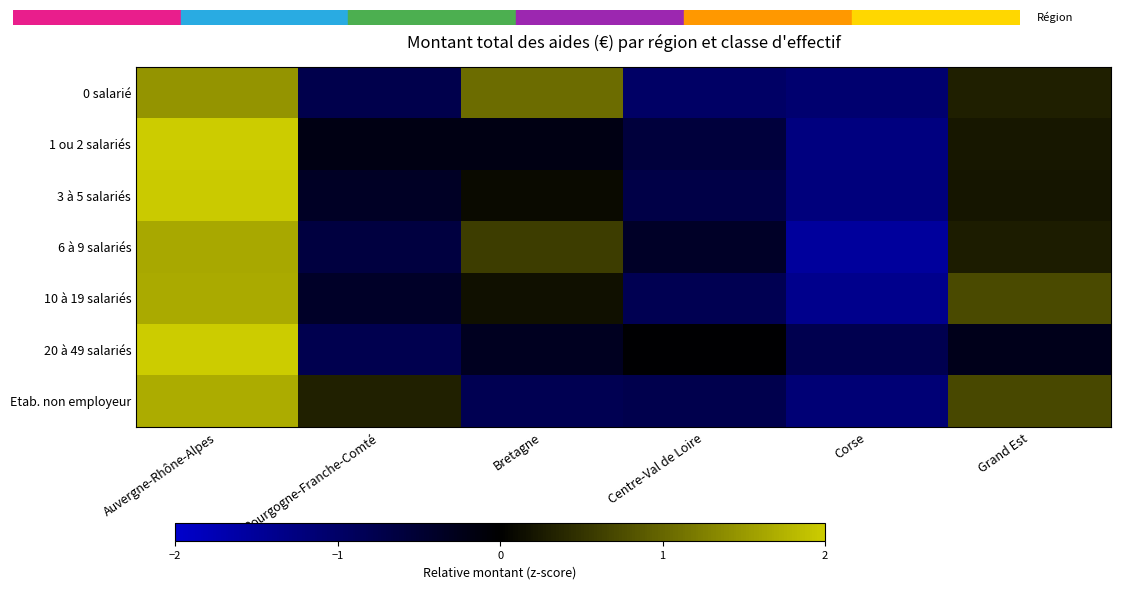

What is the difference between the highest and lowest values at Centre-Val de Loire?

1.0